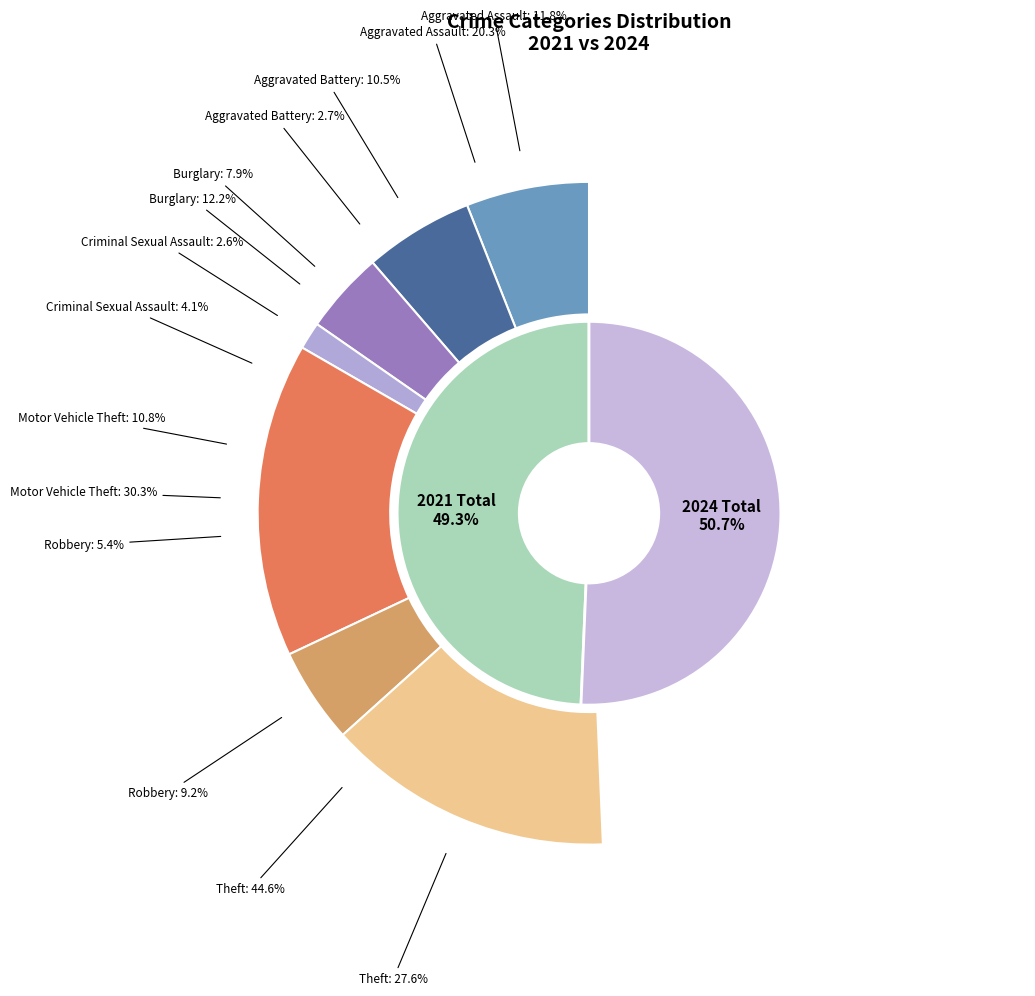

To the nearest percent, what is the combined percentage of 3 and 5?

9%